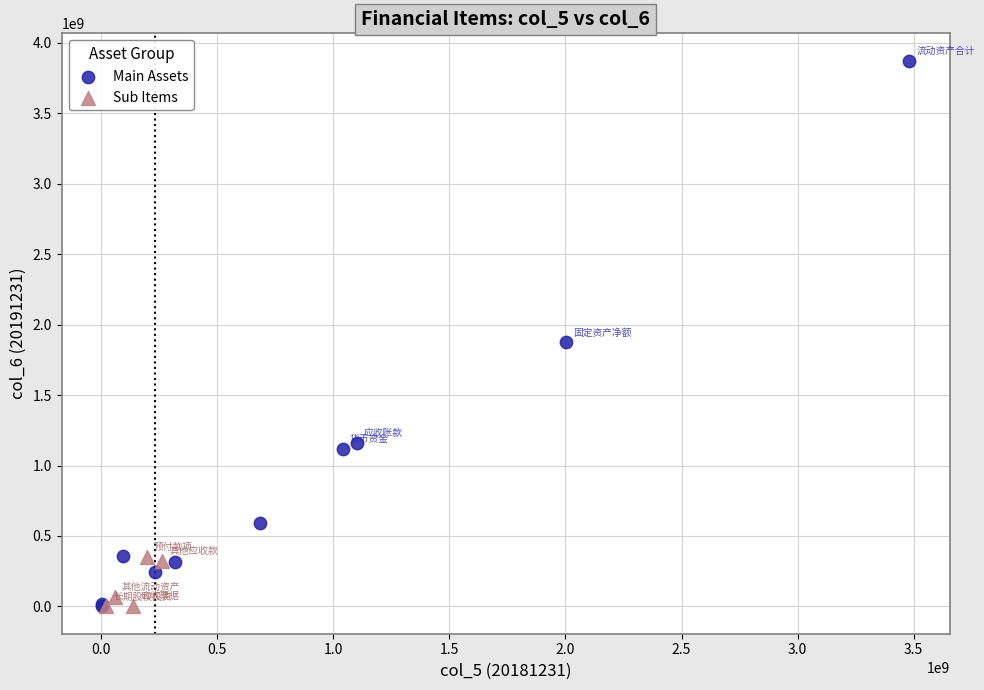

Which series has the widest spread of Y values?

Main Assets